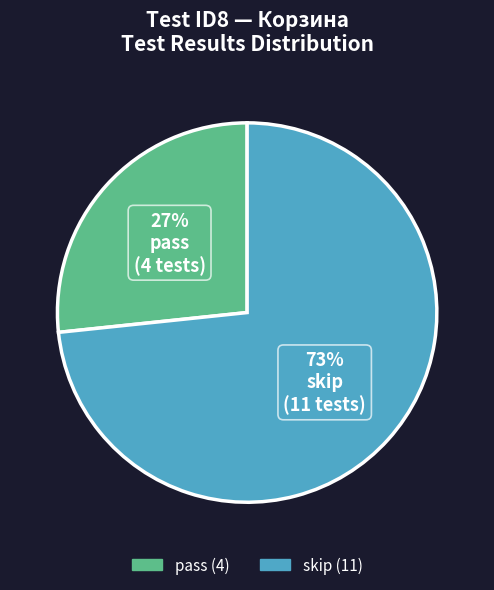

Rank the categories by value from highest to lowest.

skip, pass